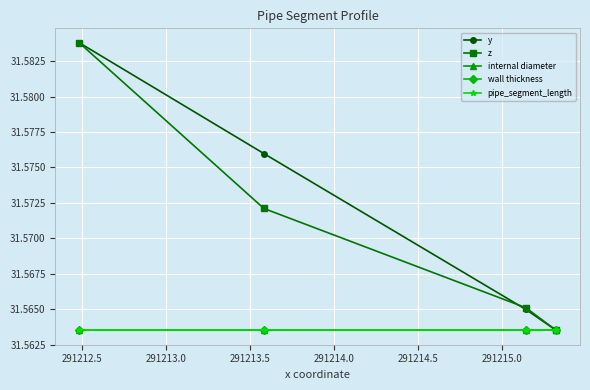

Is this an area chart (filled region under the line)?

No